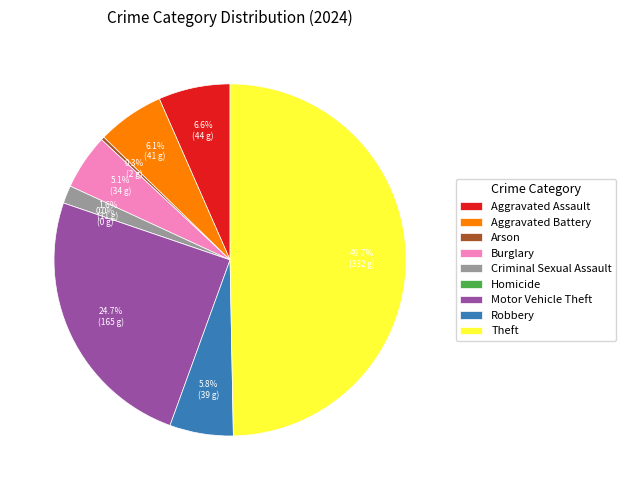

What is the total percentage of Theft and Aggravated Battery?

55.8%